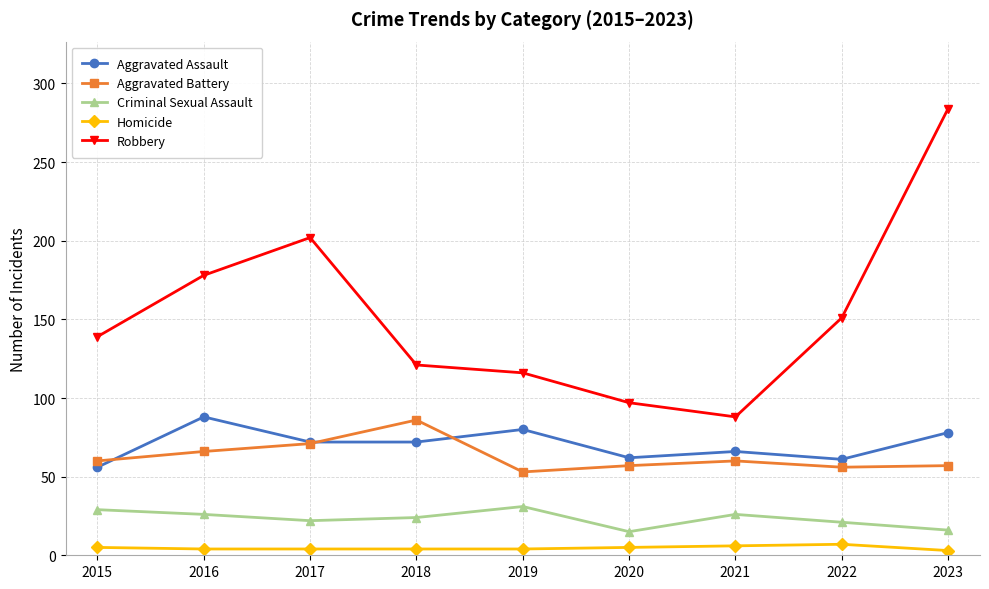

Which series has the largest range (max minus min)?

Robbery